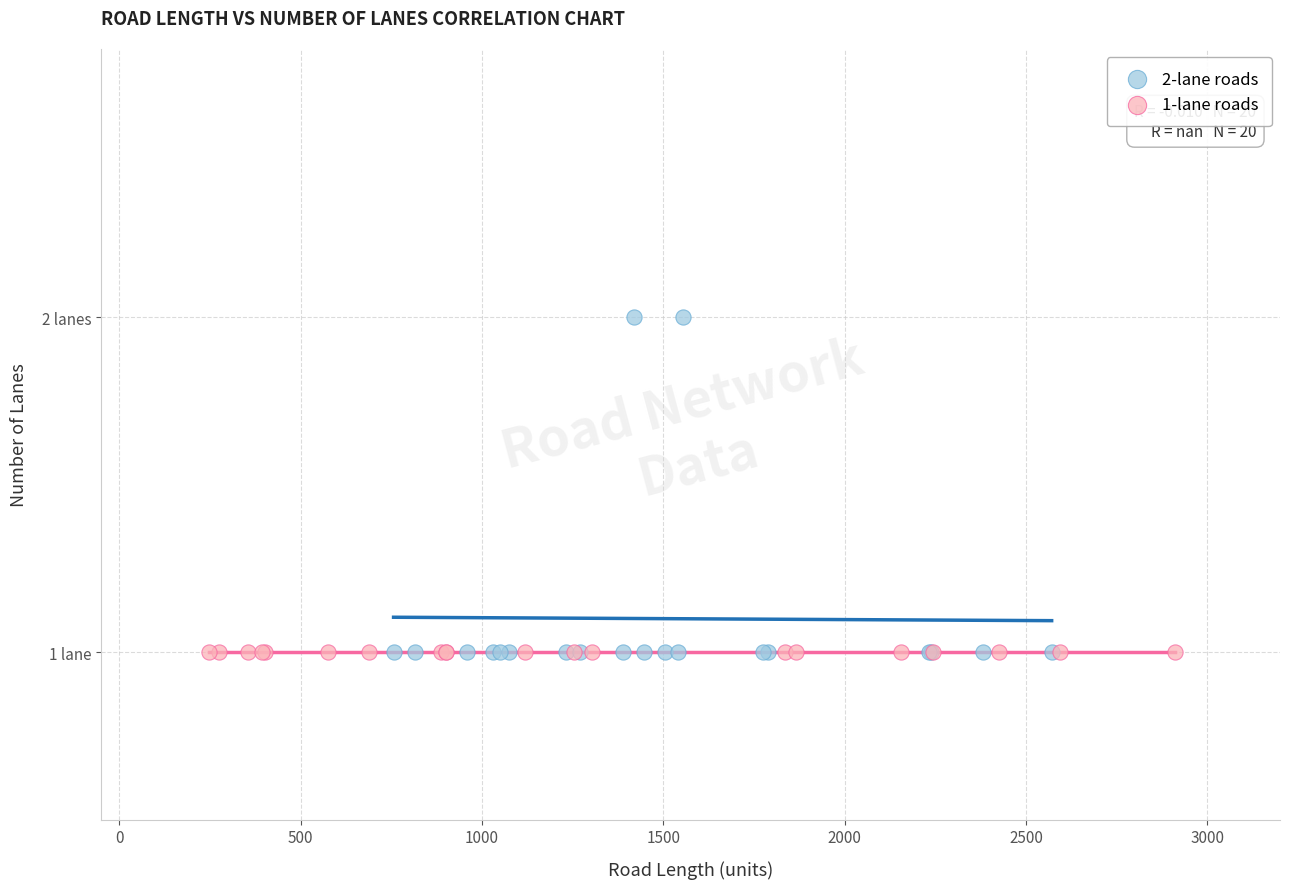

What are all the series names shown in the legend?

2-lane roads, 1-lane roads